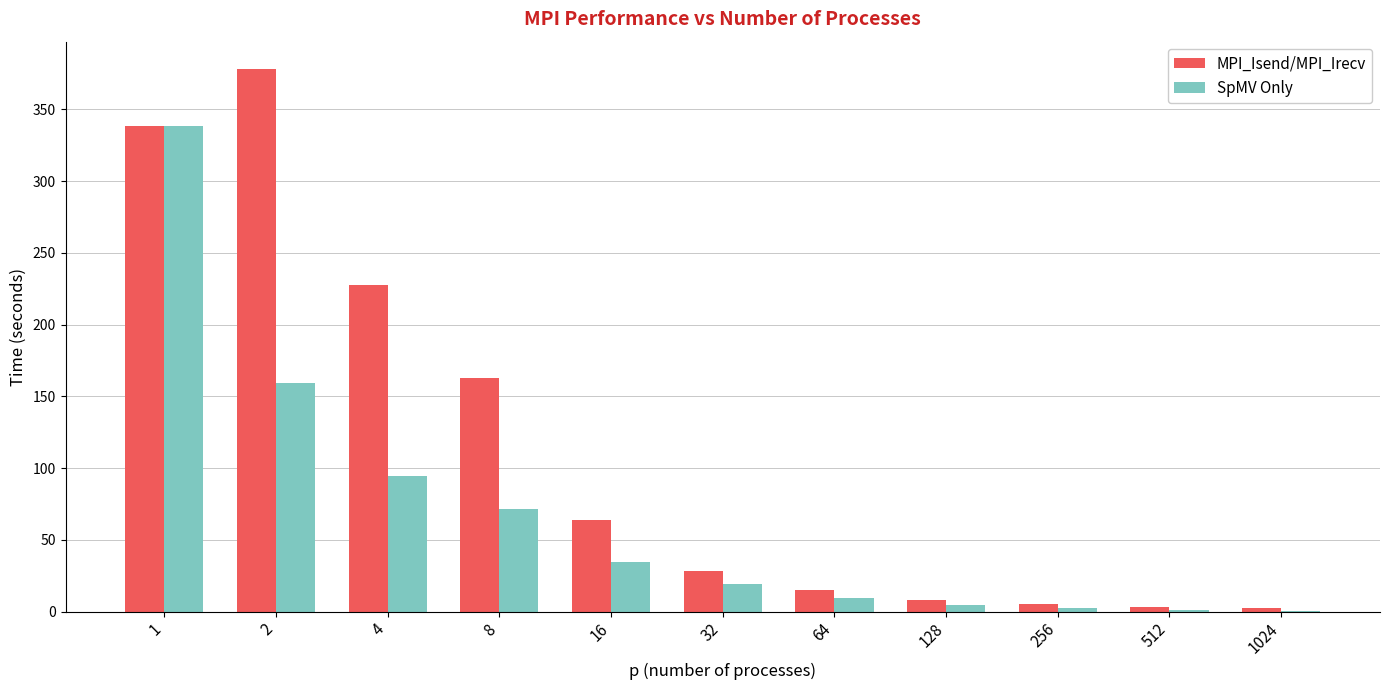

What is the sum of all MPI_Isend/MPI_Irecv values?

1232.7